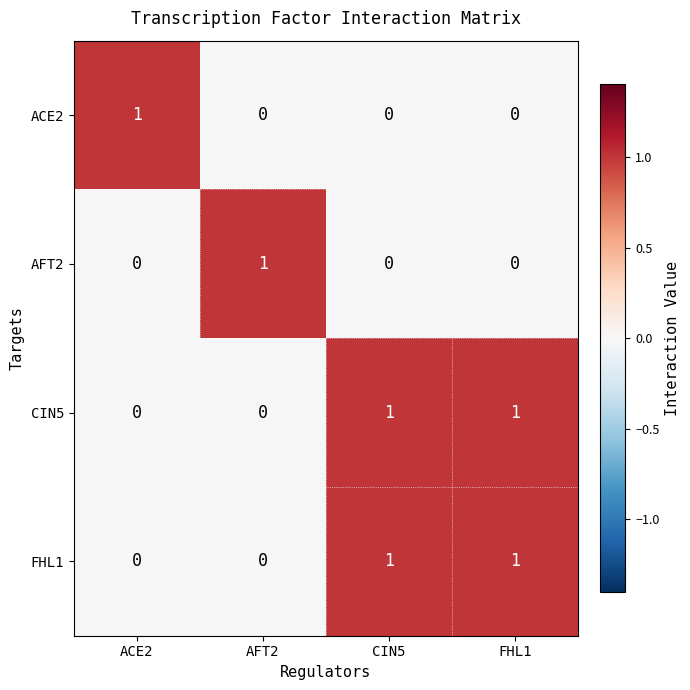

Reading right to left, extract all data points from this chart.

ACE2: 0	0	0	1
AFT2: 0	0	1	0
CIN5: 1	1	0	0
FHL1: 1	1	0	0